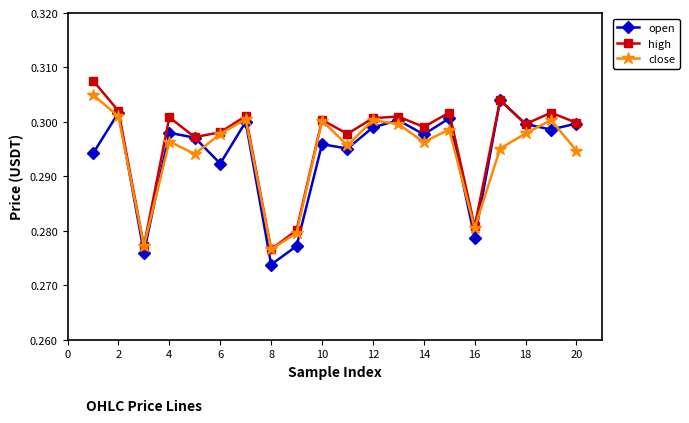

Which series has the widest spread of values?

high